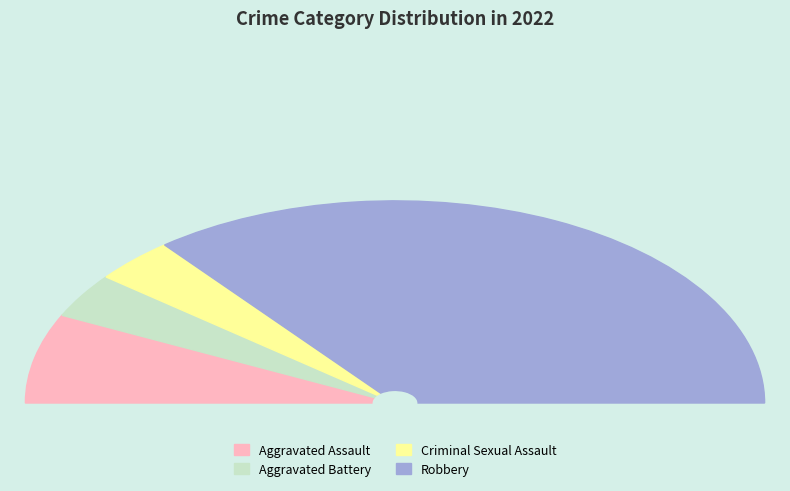

Count the number of slices in the pie.

4